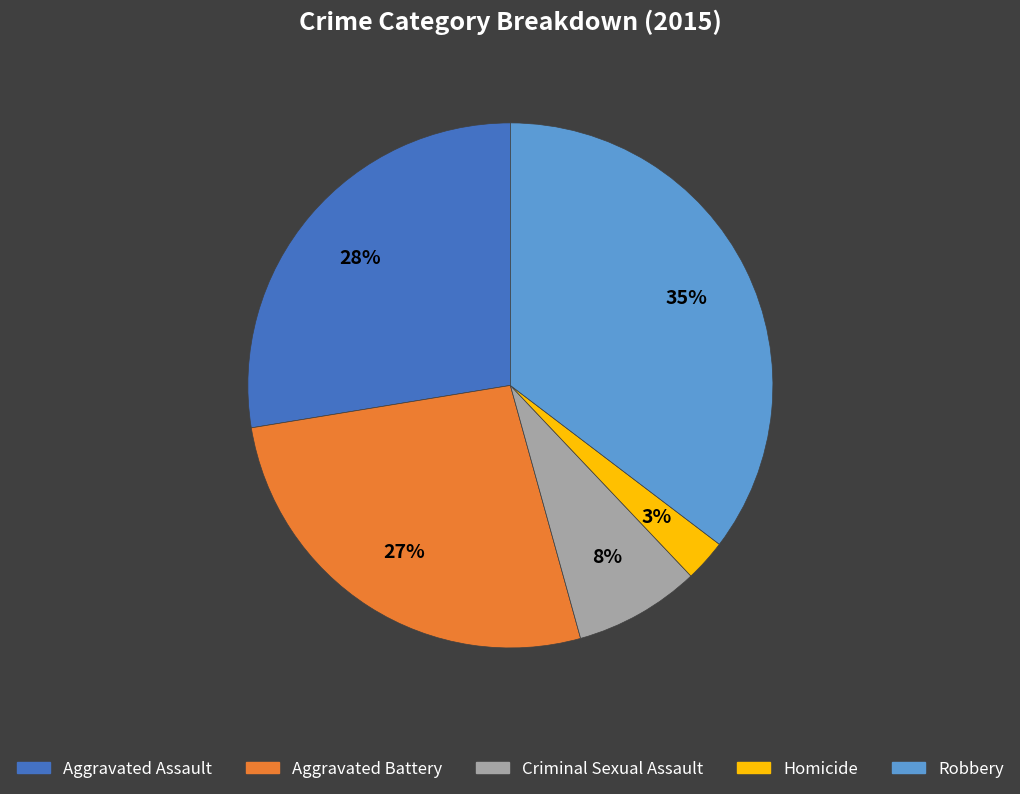

Does any single category account for the majority?

No